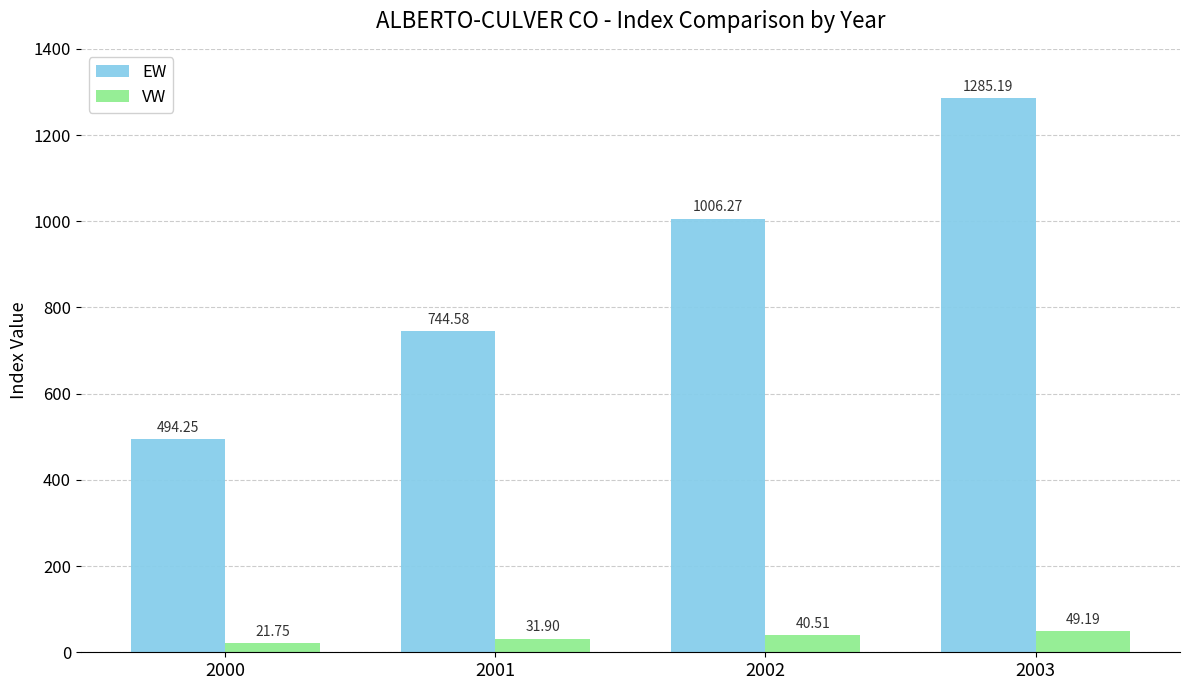

What is the sum of all EW values?

3530.3